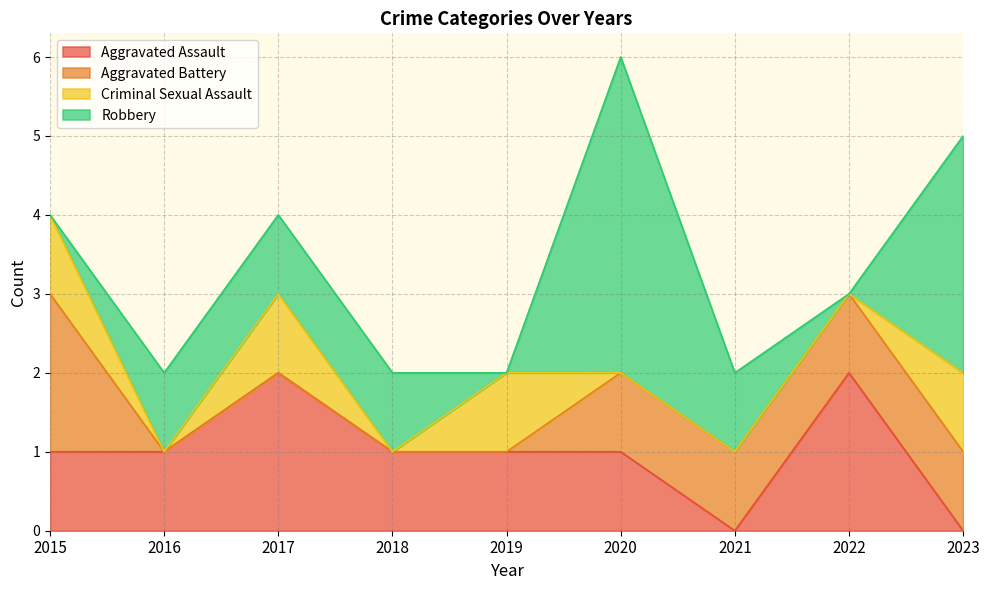

Does the chart have visible grid lines?

Yes